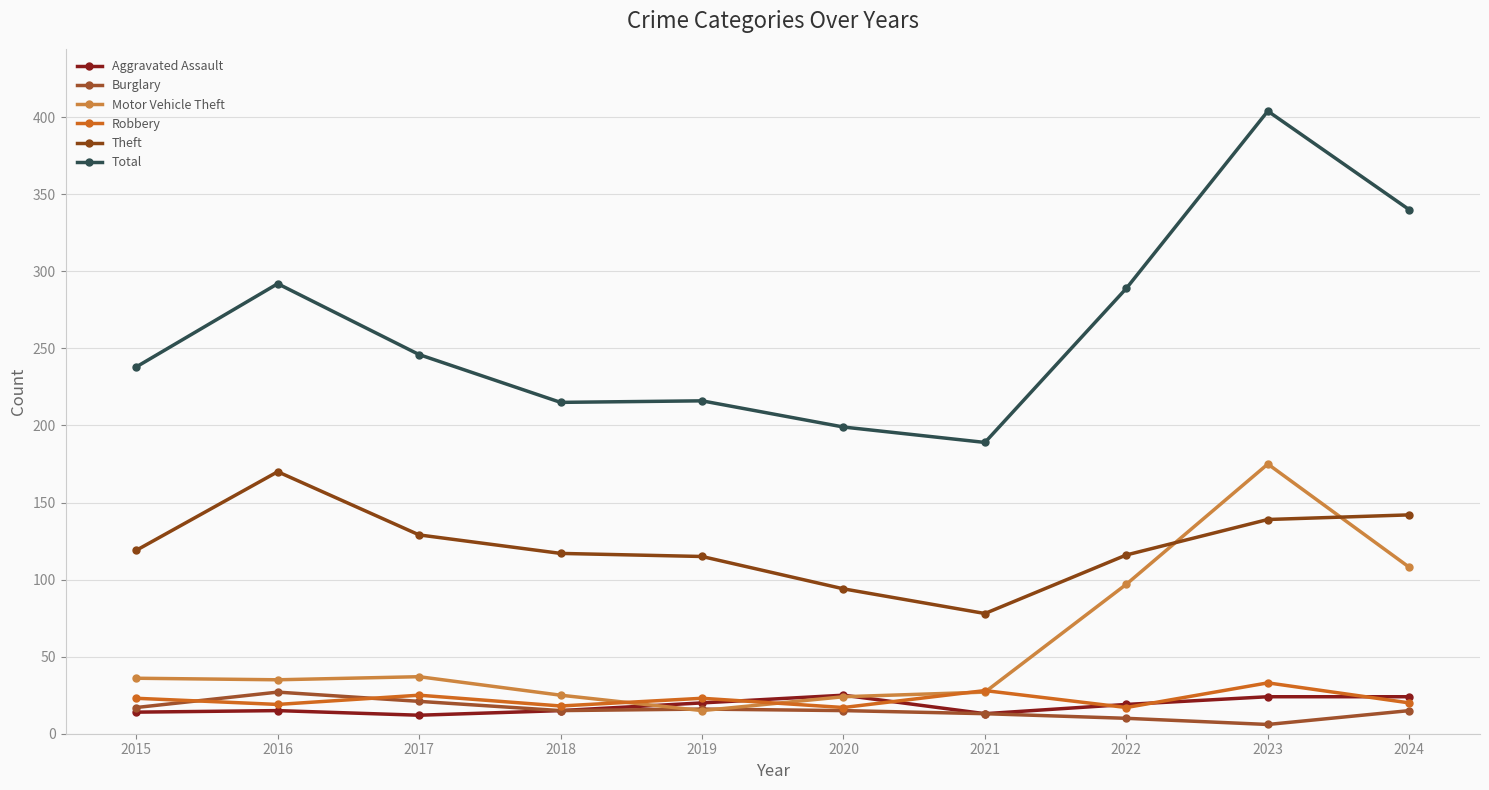

What is the average value of the Aggravated Assault series?

18